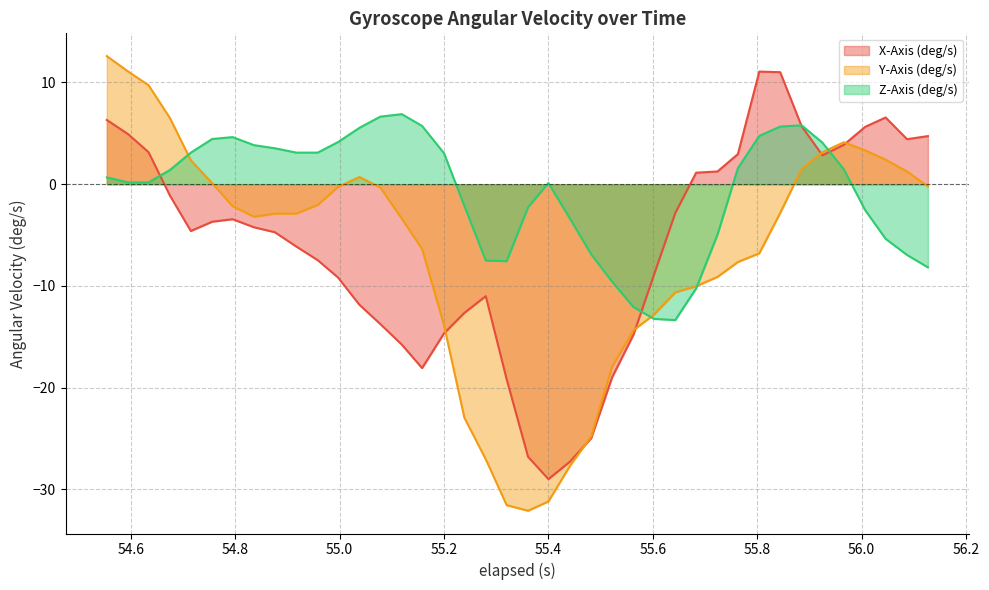

What is the maximum value shown in the chart?

12.6